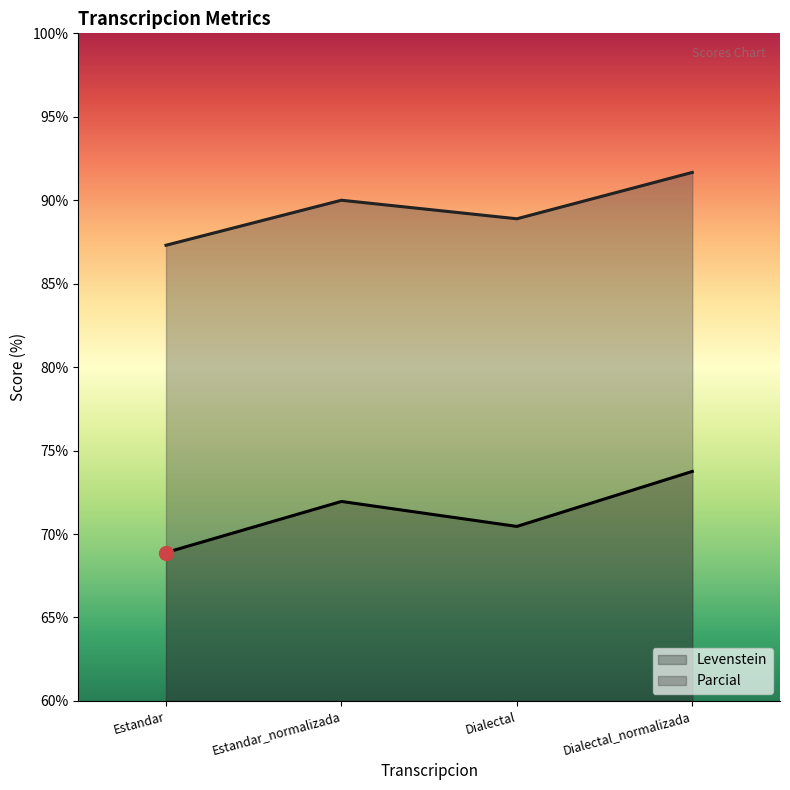

At Dialectal_normalizada, list the series in order from largest to smallest.

Parcial, Levenstein